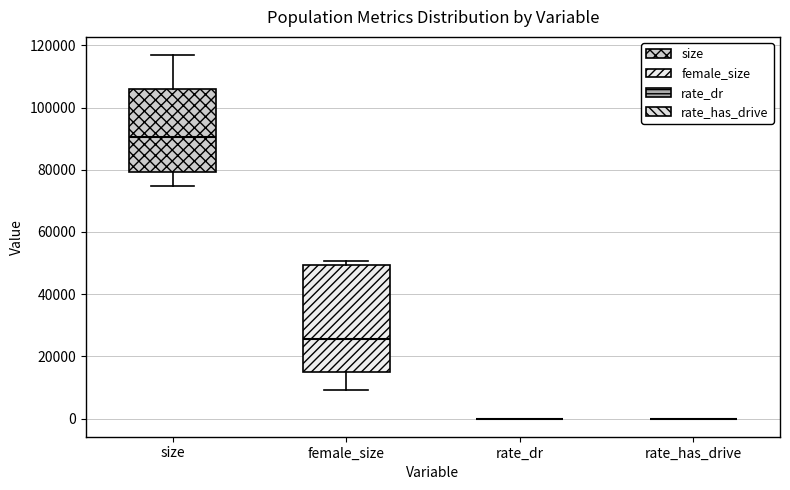

Where does the median line of the box for female_size sit on the y-axis? The values are not printed on the chart, so give them approximately, as read against the axis.

26000